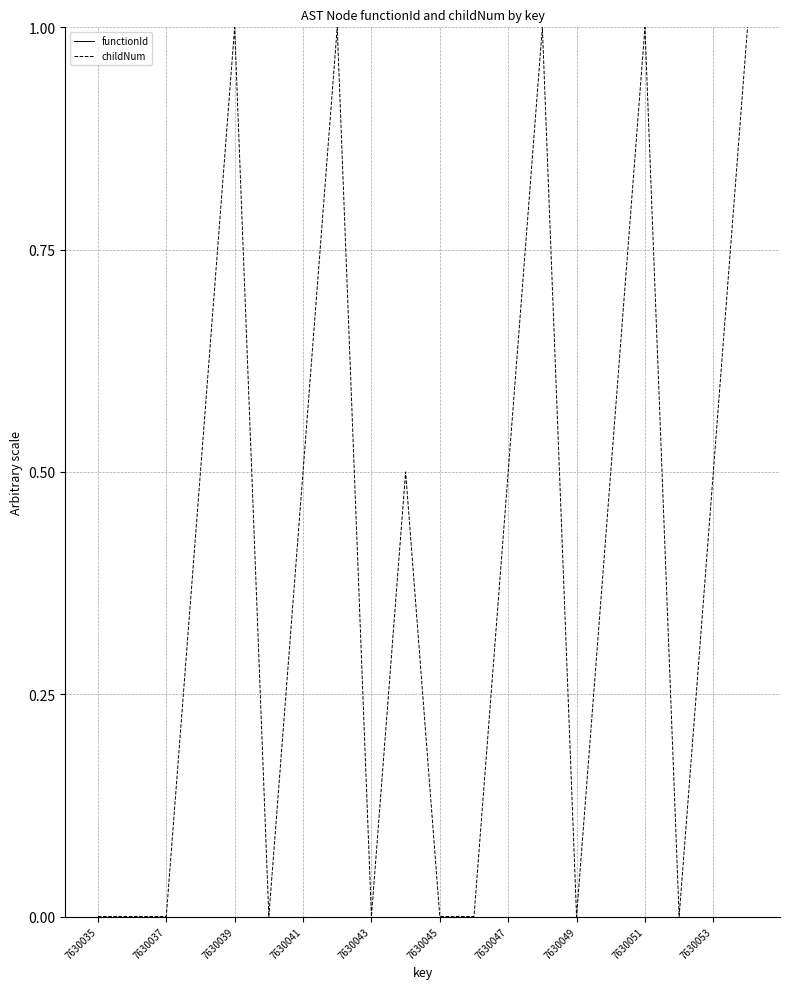

What is the maximum value shown in the chart?

1.0